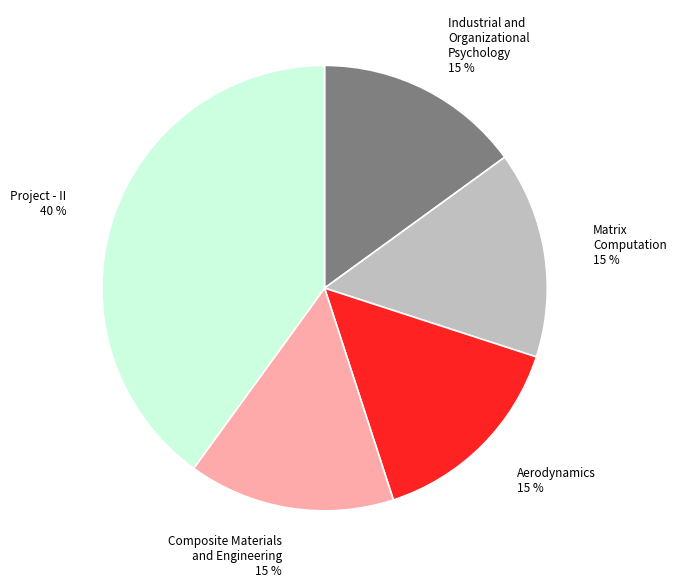

What percentage is the Matrix Computation slice, to the nearest percent?

15%